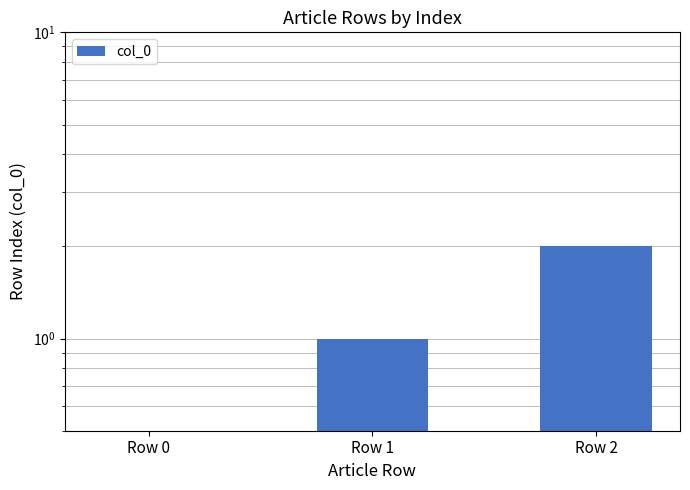

Which category has the highest value across all series?

Row 2